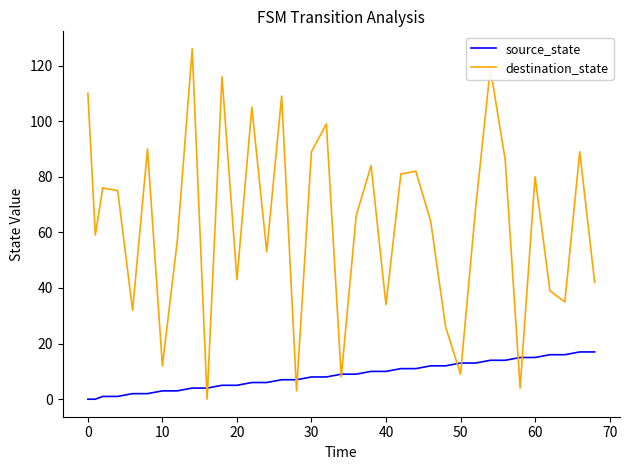

Which series has the largest range (max minus min)?

destination_state